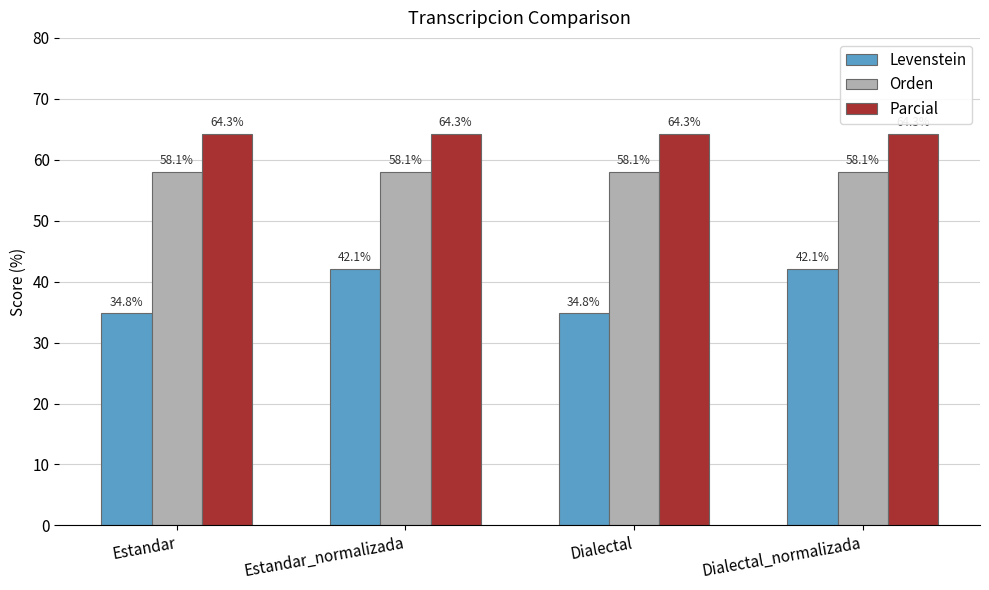

What is the lowest value of the Parcial series?

64.3